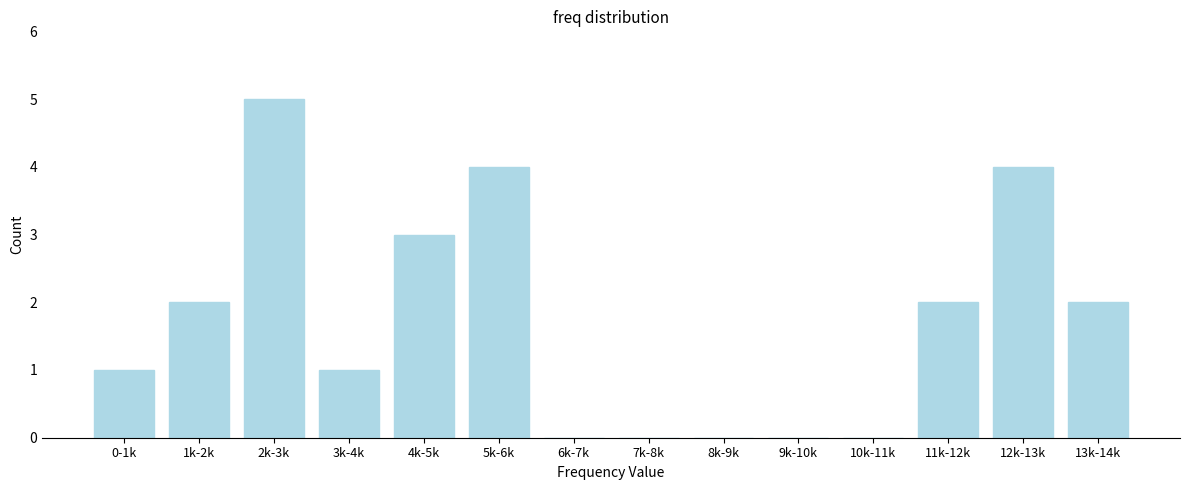

Reading right to left, list all the values displayed in this chart.

13k-14k=2	12k-13k=4	11k-12k=2	10k-11k=0	9k-10k=0	8k-9k=0	7k-8k=0	6k-7k=0	5k-6k=4	4k-5k=3	3k-4k=1	2k-3k=5	1k-2k=2	0-1k=1